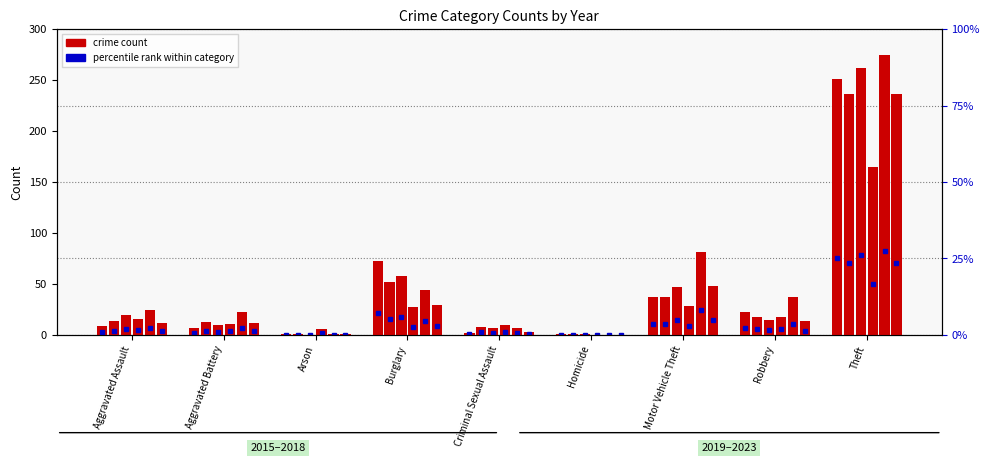

Which has a higher value, Criminal Sexual Assault or Motor Vehicle Theft?

Motor Vehicle Theft